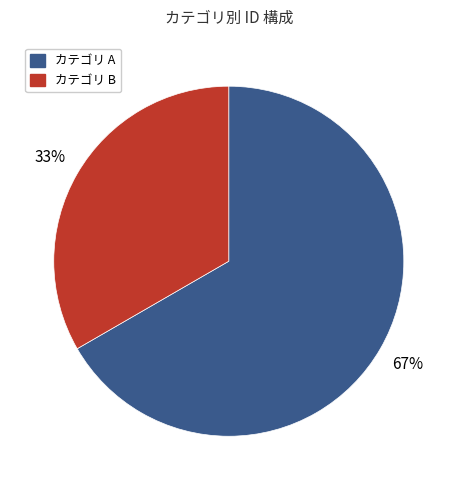

To the nearest percent, what is the average slice percentage?

50%